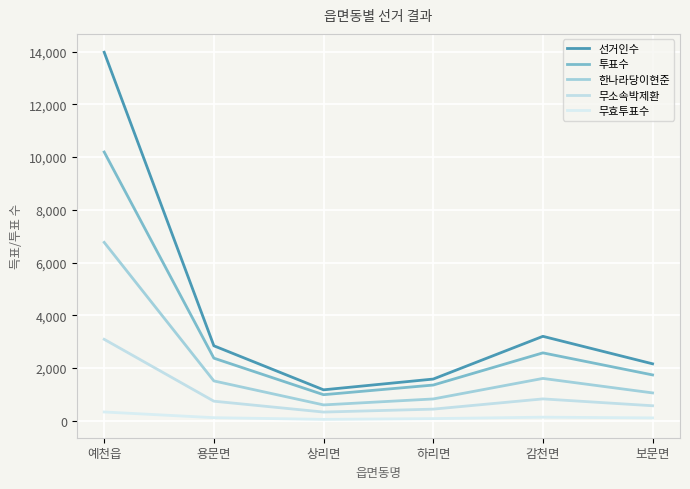

Does the chart display data point markers on the line(s)?

No